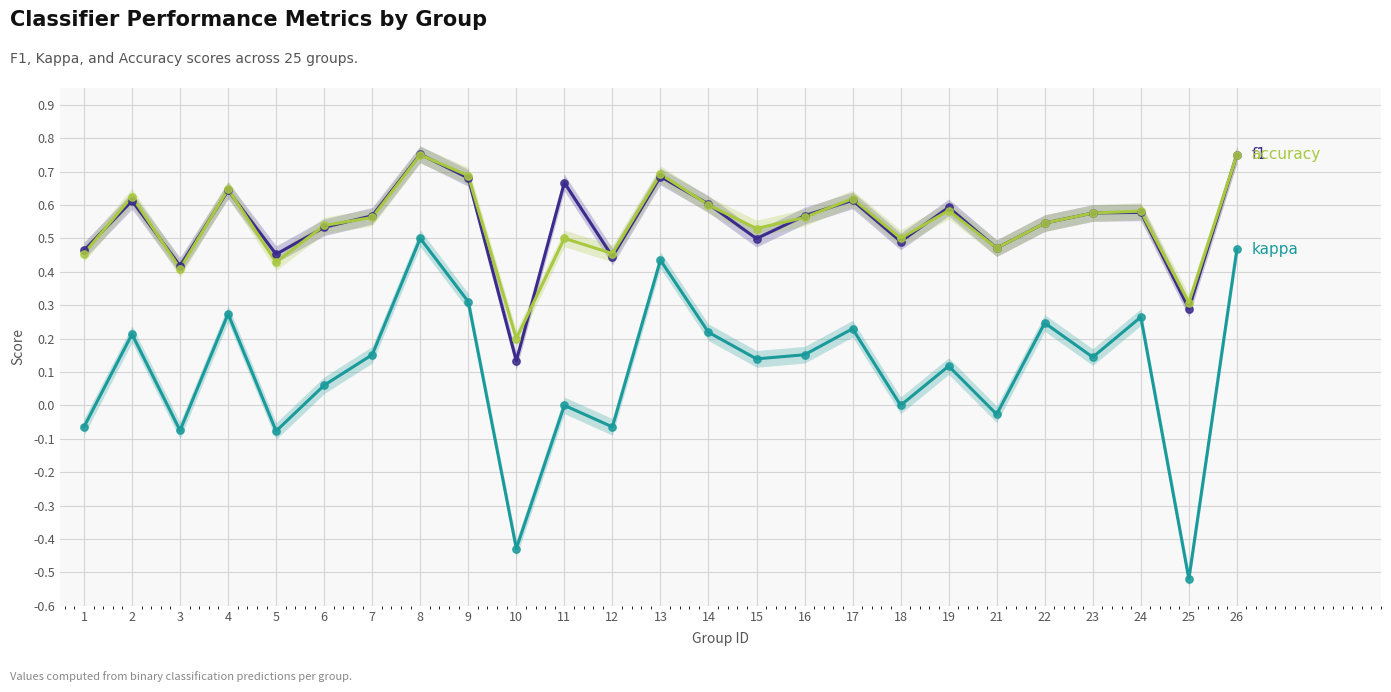

At how many categories does at least one series exceed 0?

25